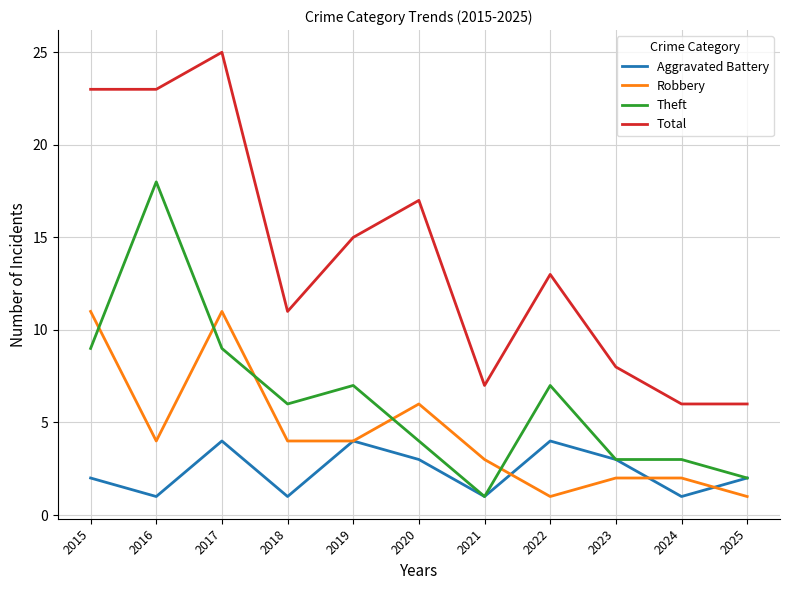

The Robbery series shows 4 at 2016. True or false?

True